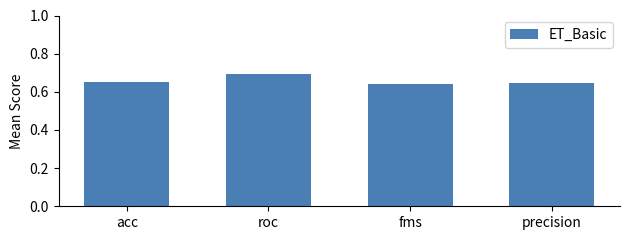

True or false: the data shows 0.2 at precision.

False